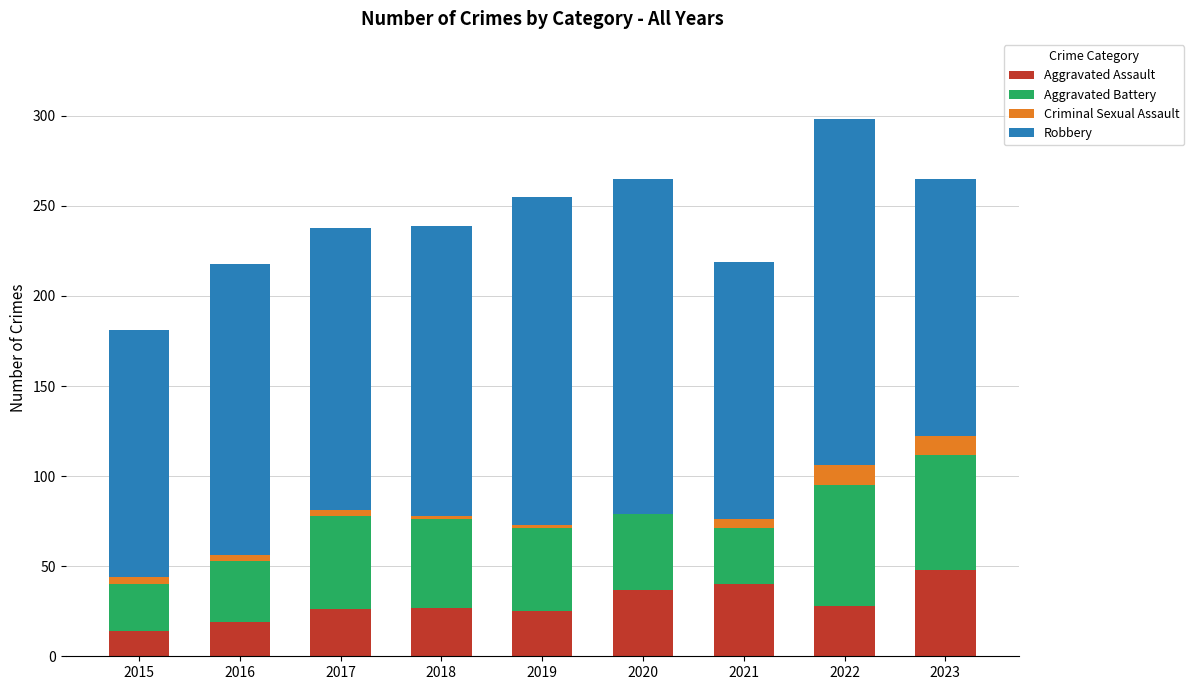

How many categories are shown in the chart?

9